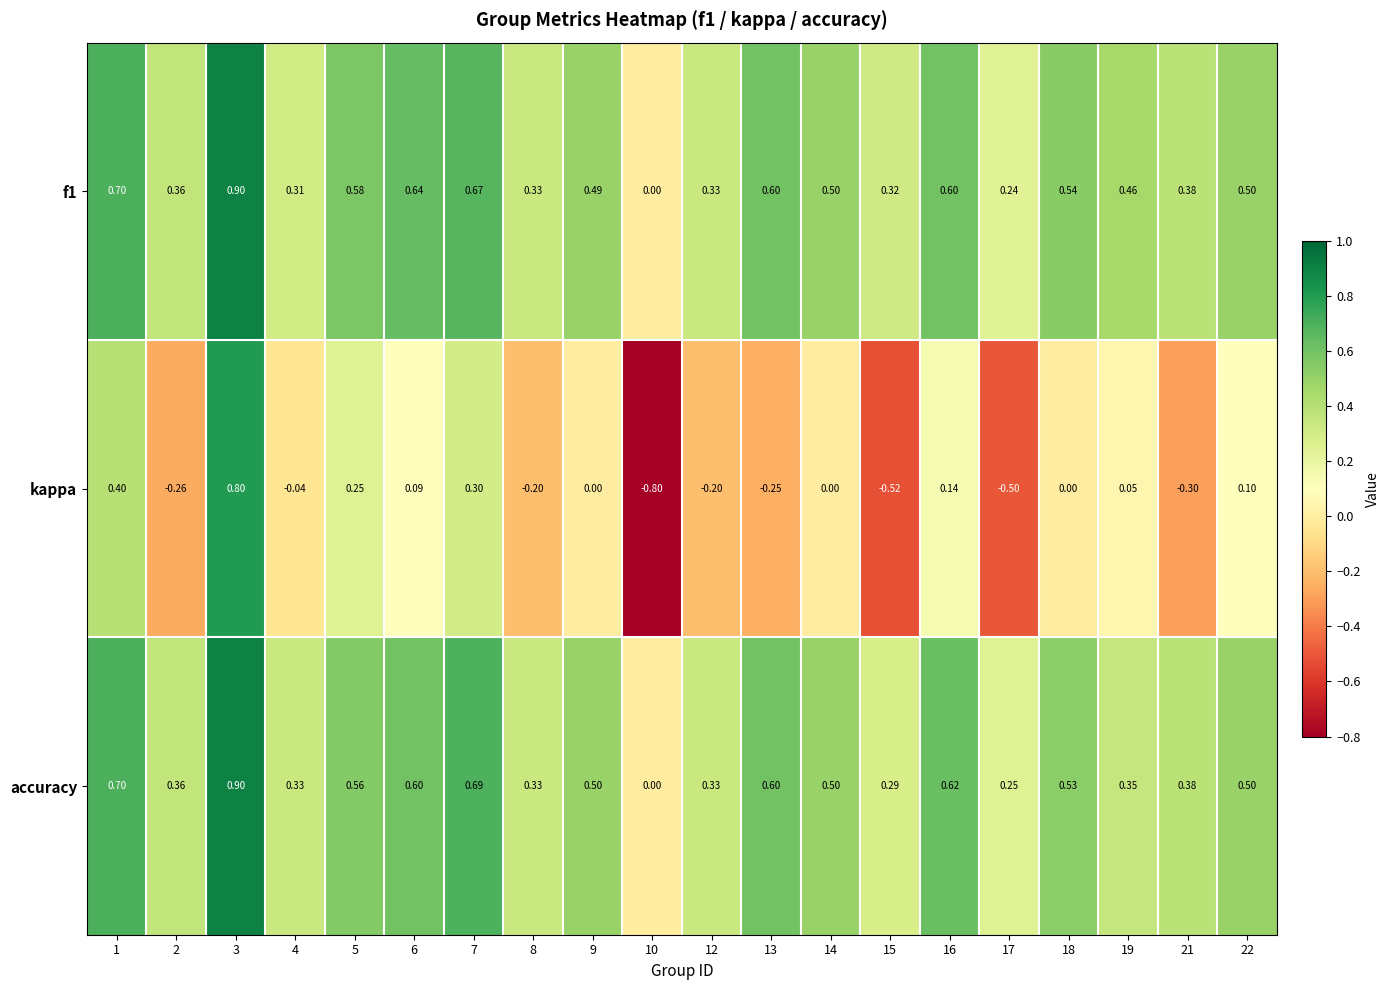

Is the value of kappa at 22 greater than the value of f1 at 7?

No